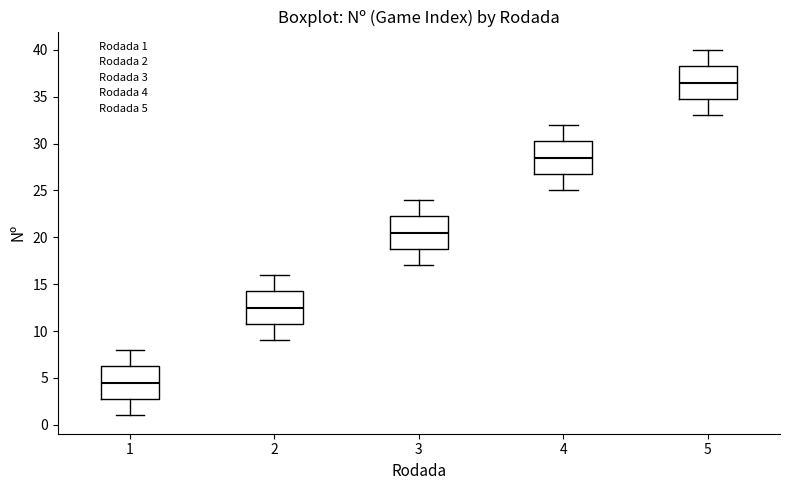

Where does the lower whisker of the box at x = 5 end on the y-axis? The values are not printed on the chart, so give them approximately, as read against the axis.

33.0